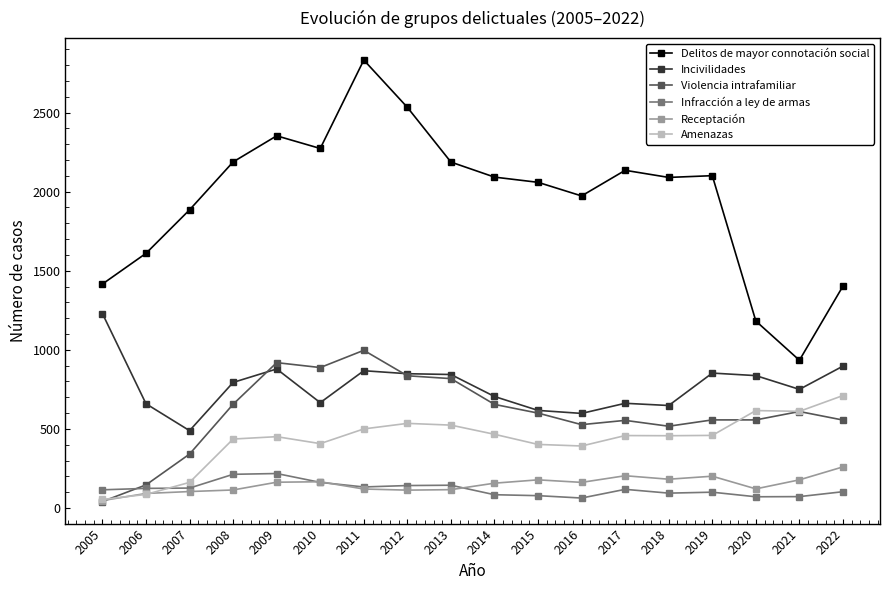

Between 2009 and 2016, which series saw the biggest shift?

Violencia intrafamiliar